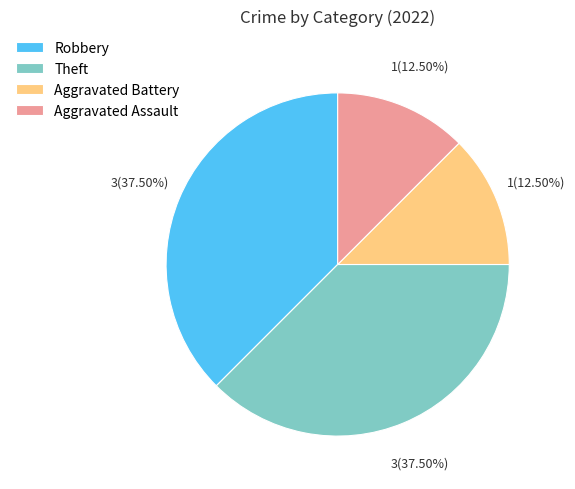

What percentage is NOT represented by Aggravated Assault?

87.5%